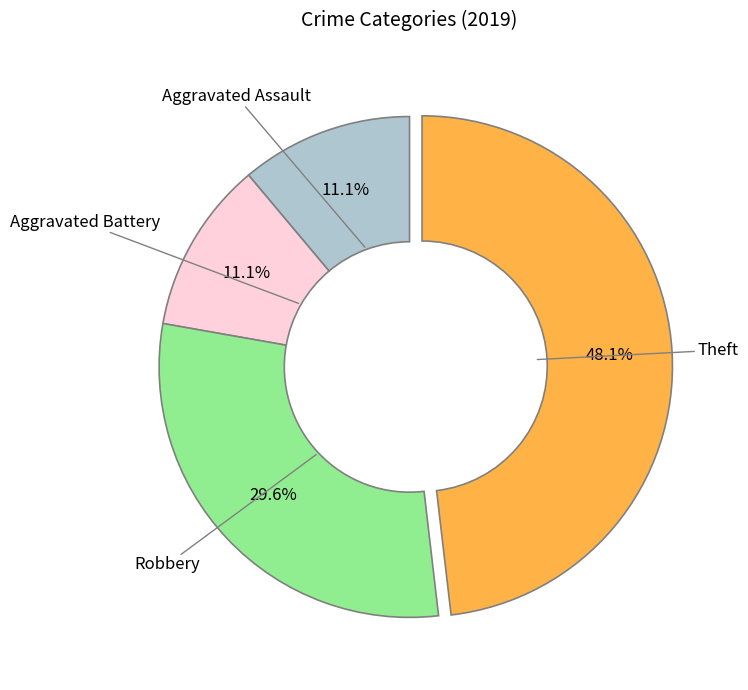

Approximately how many times larger is the value at Theft compared to Aggravated Assault?

4.3